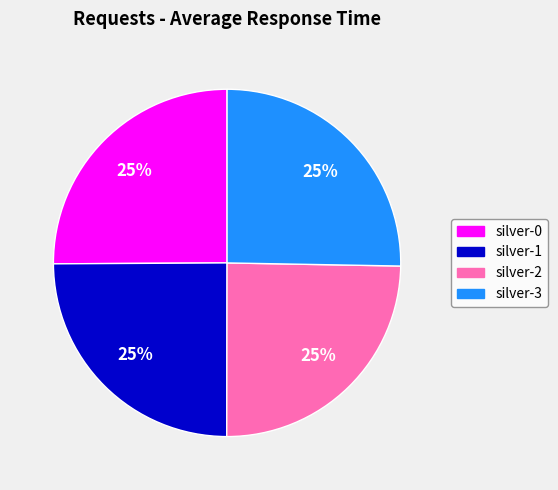

What percentage is the silver-1 slice, to the nearest percent?

25%